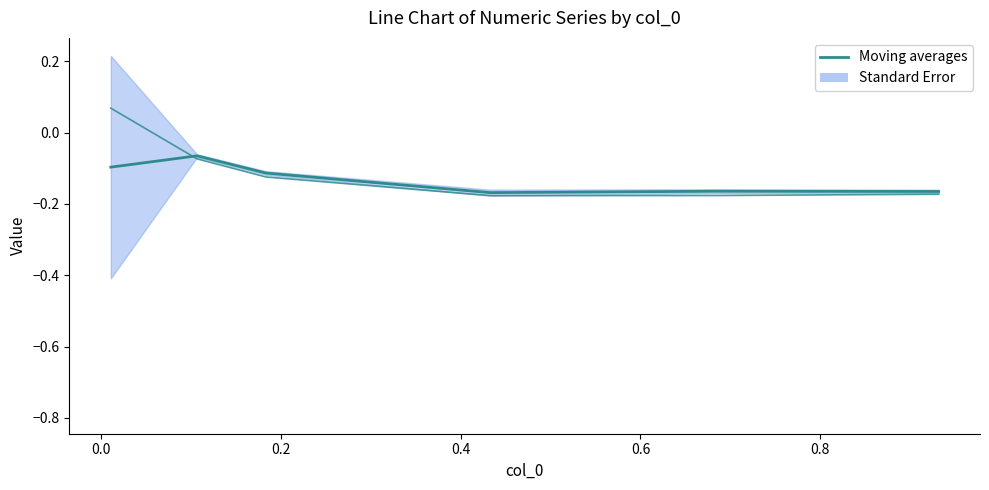

What is the maximum value shown in the chart?

-0.1